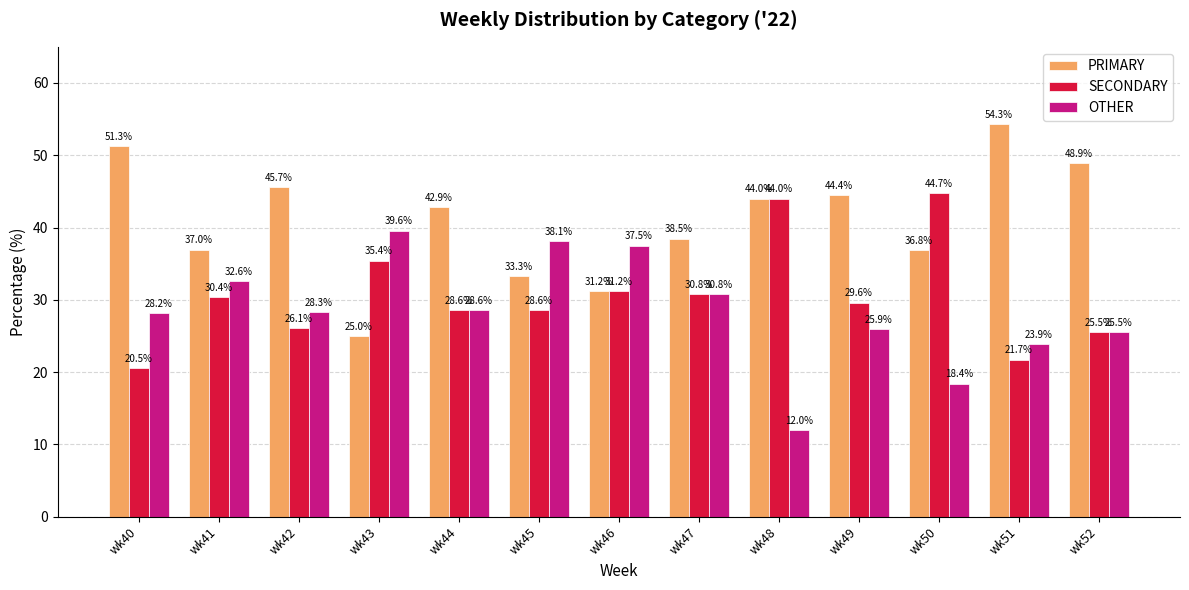

How many data points in PRIMARY are less than 42?

6